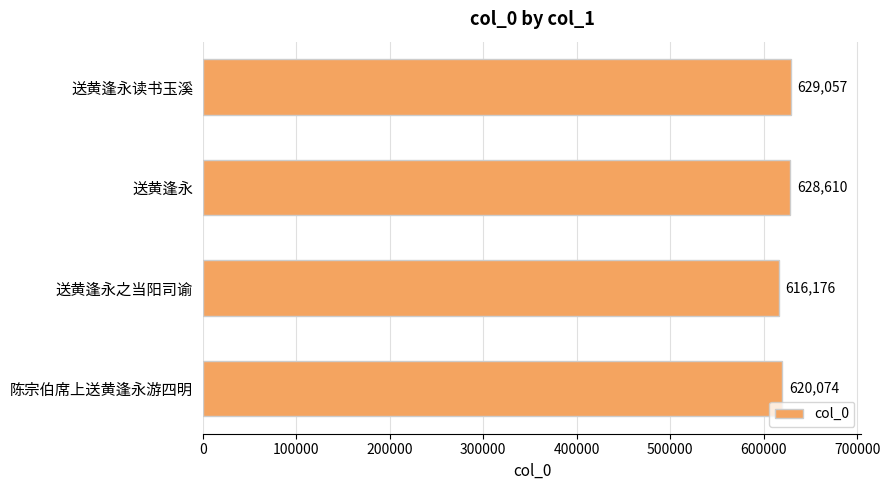

Which category has the lowest value across all series?

送黄逢永之当阳司谕